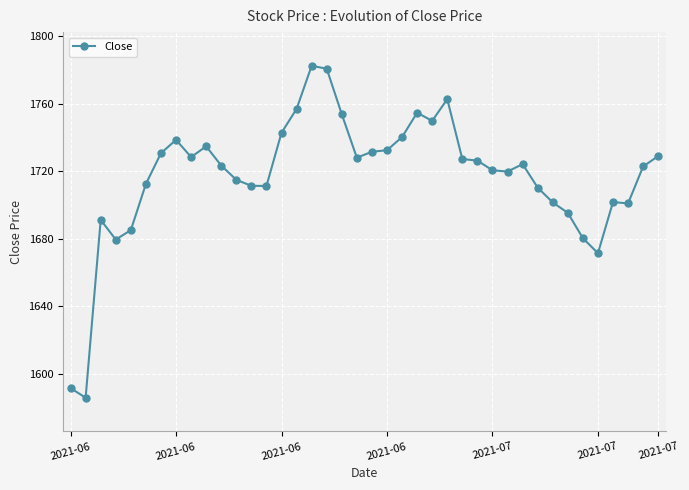

What is the average value?

1717.2